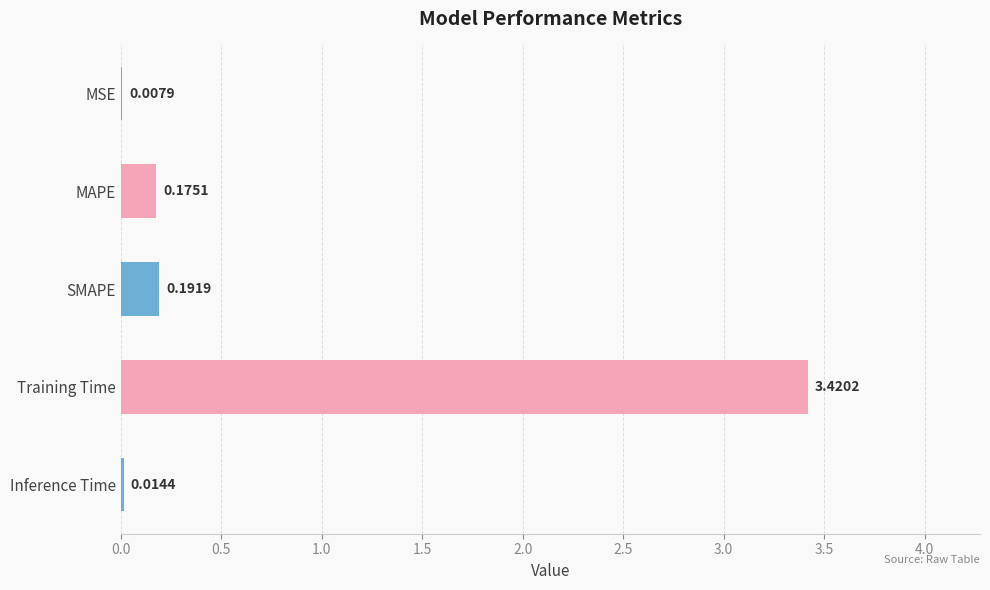

What is the sum of the values at Training Time and SMAPE?

3.6